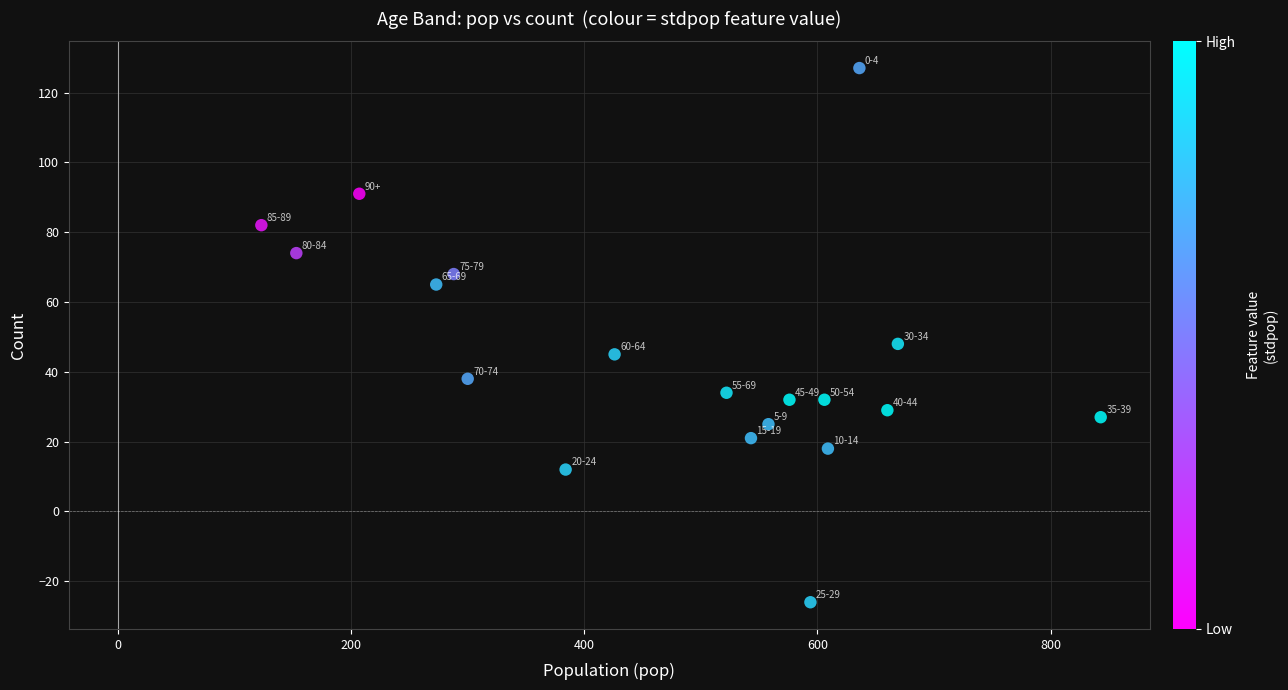

What is the range of X values (max minus min)?

720